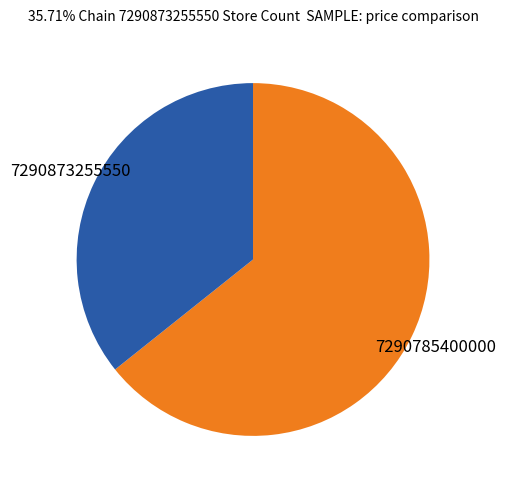

Does any single category account for the majority?

Yes